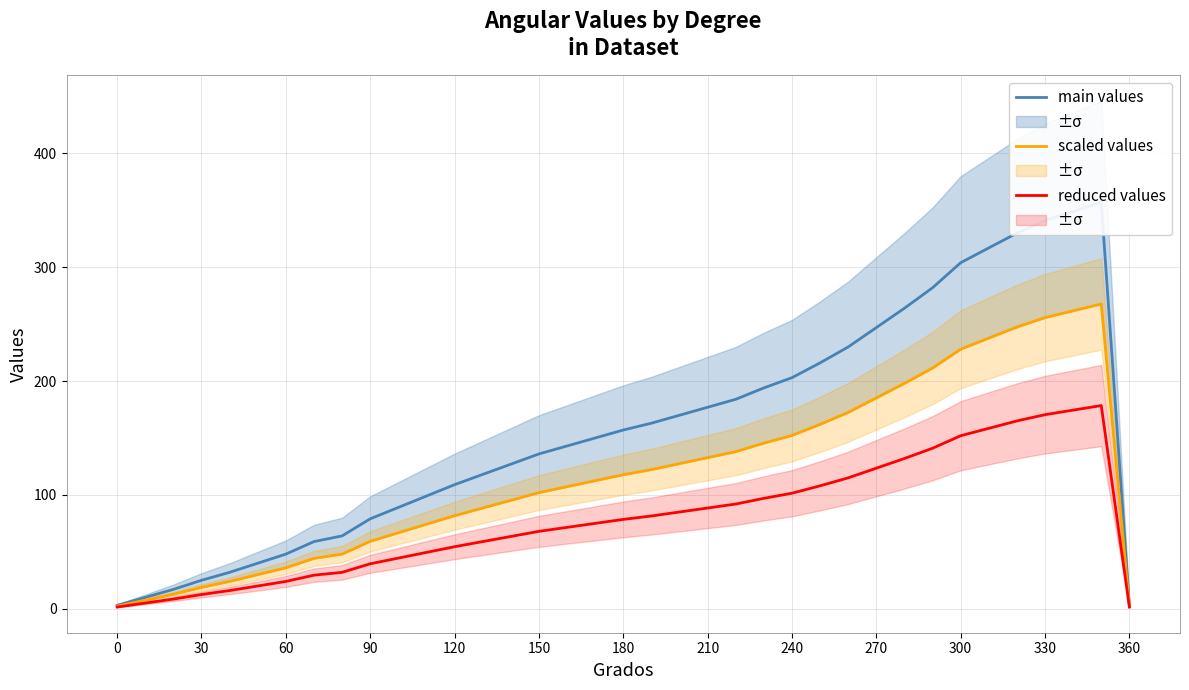

At how many categories does at least one series exceed 329?

4